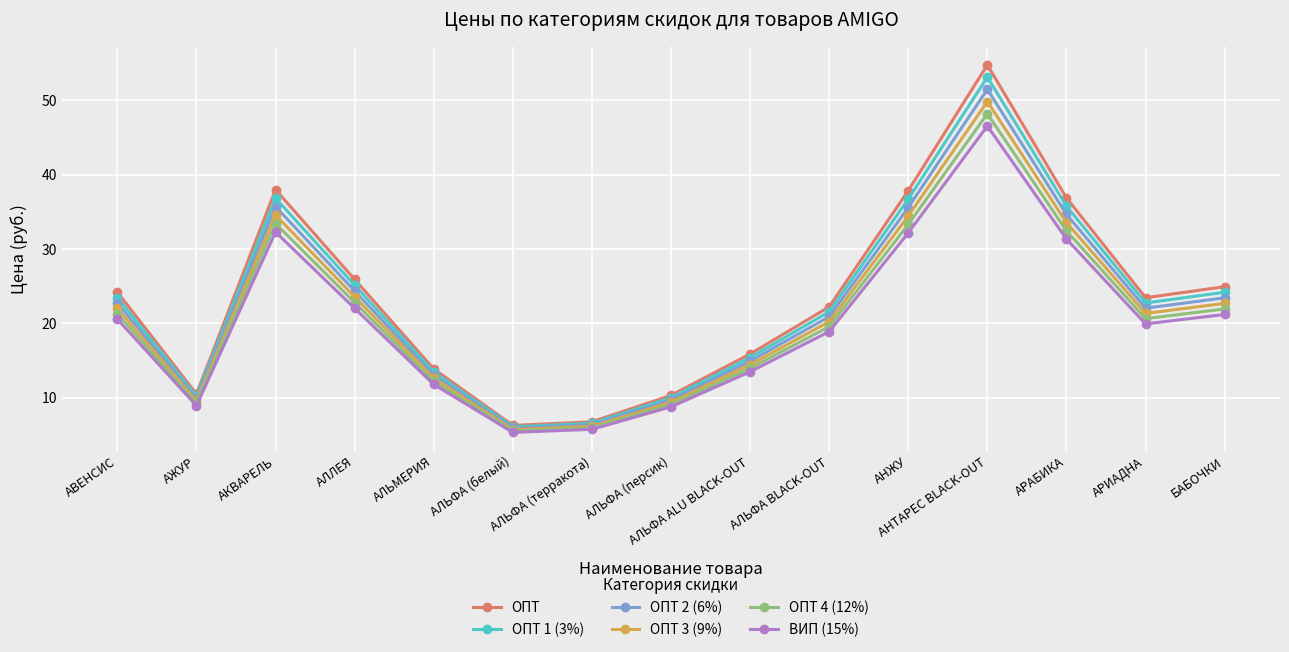

What is the label of the 11th point from the right?

АЛЬМЕРИЯ